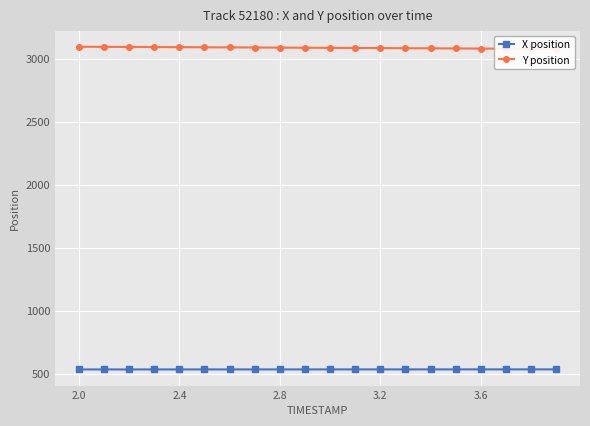

How many lines are shown in the chart?

2